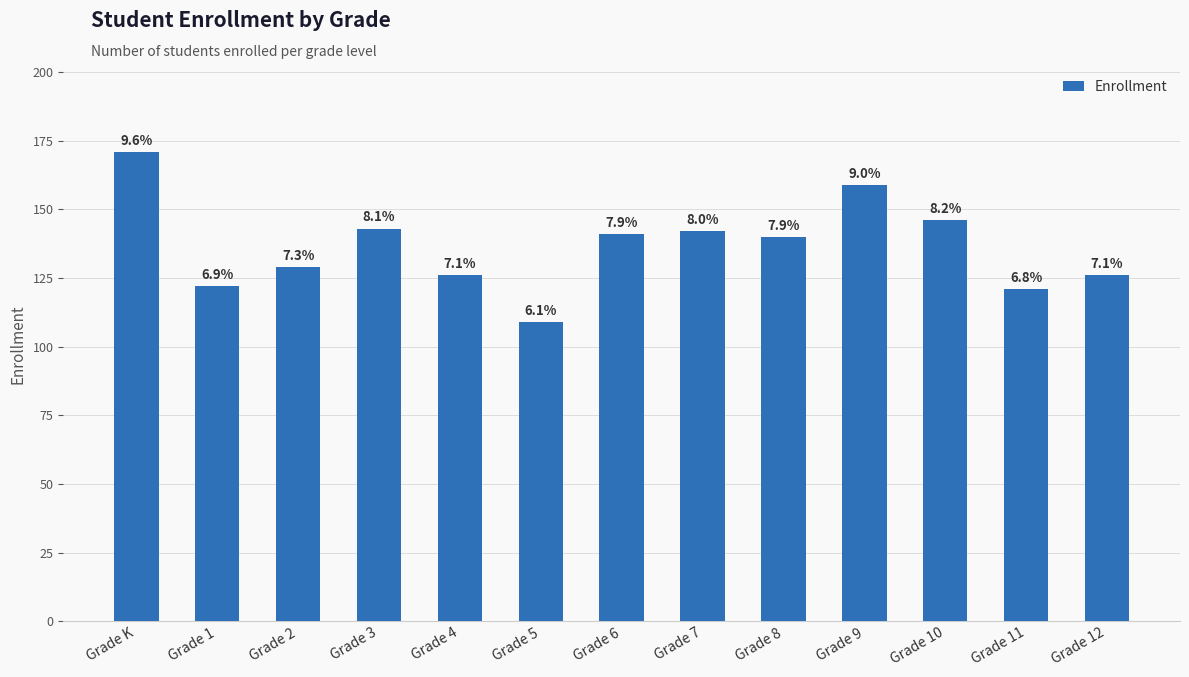

List the labels in order of value, smallest first.

Grade 5, Grade 11, Grade 1, Grade 4, Grade 12, Grade 2, Grade 8, Grade 6, Grade 7, Grade 3, Grade 10, Grade 9, Grade K